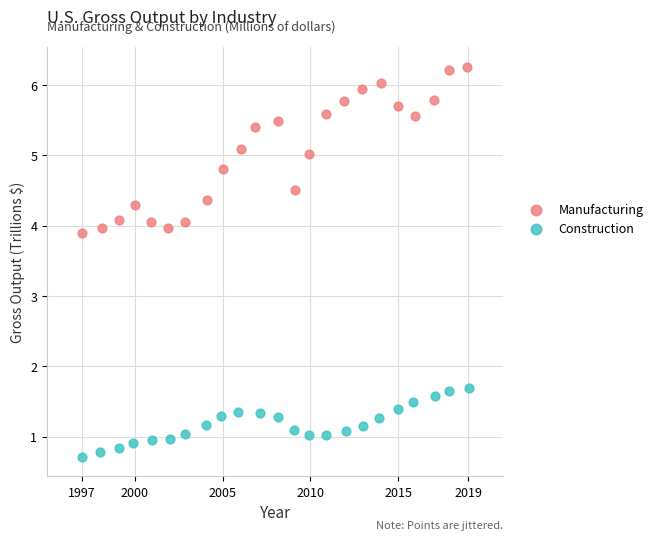

Which series has the widest spread of Y values?

Manufacturing